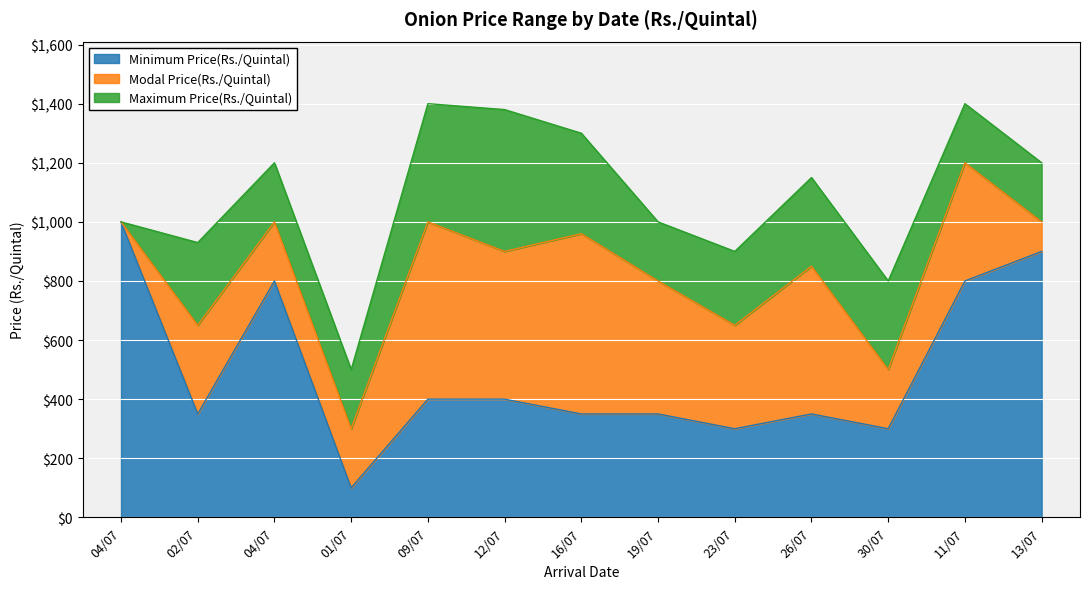

Which has a higher value, 09/07 or 26/07?

09/07